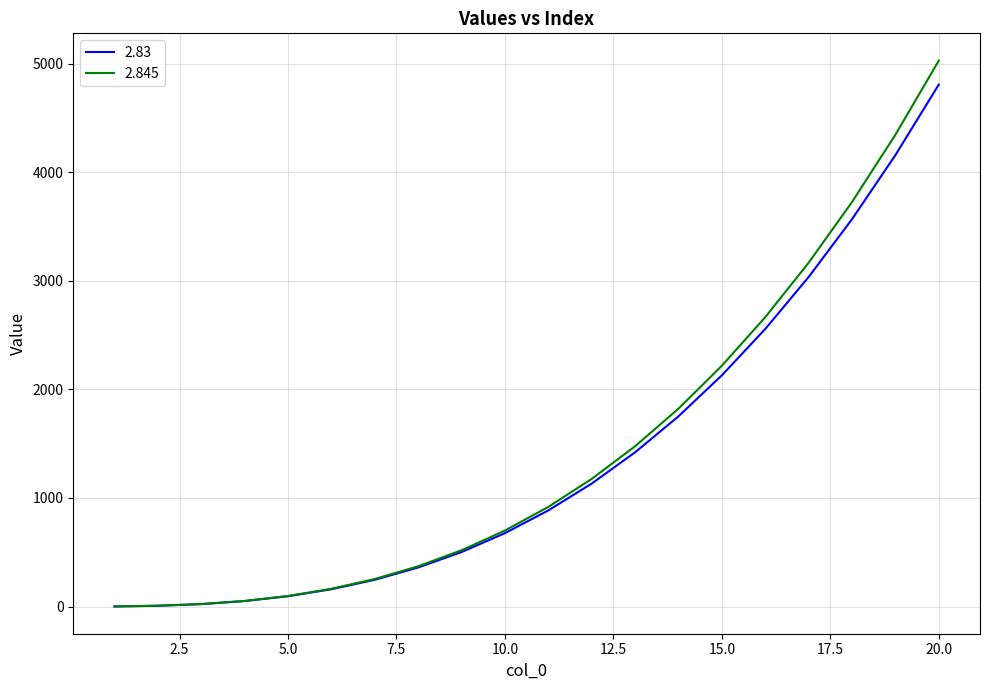

Which series has the widest spread of values?

2.845